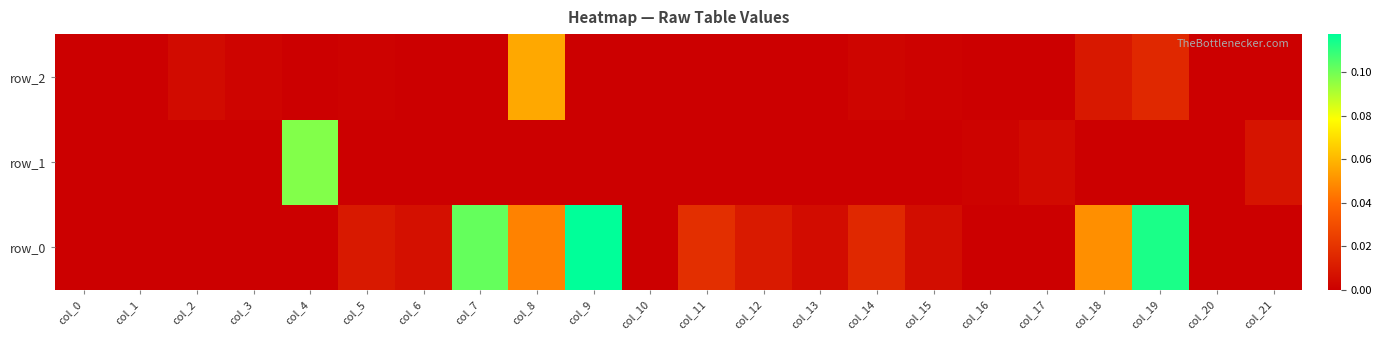

Is it true that row_2 equals 0.0 at col_18?

False